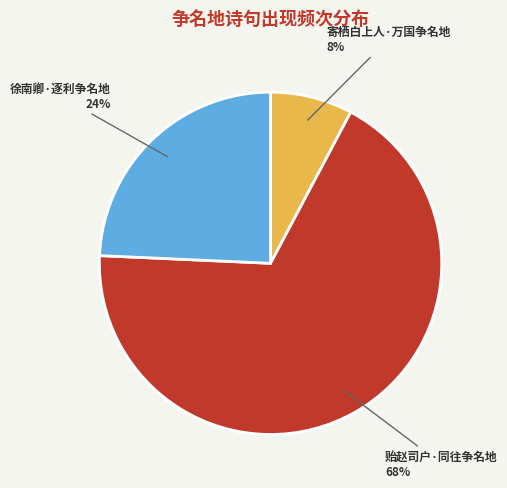

To the nearest percent, what is the average slice percentage?

33%